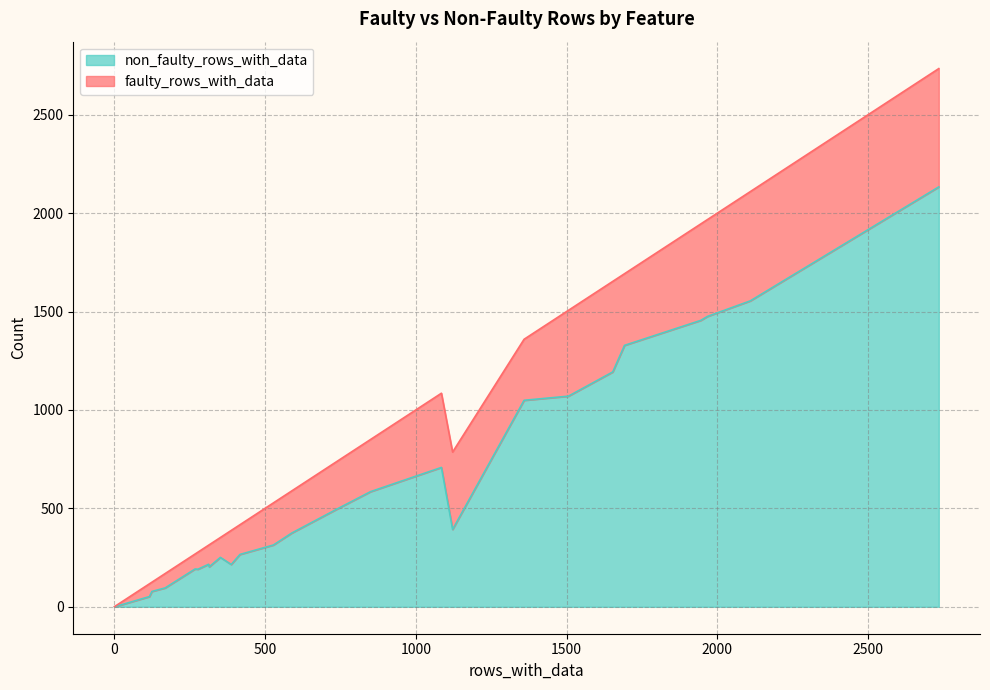

How many values in the faulty_rows_with_data series exceed 214?

12